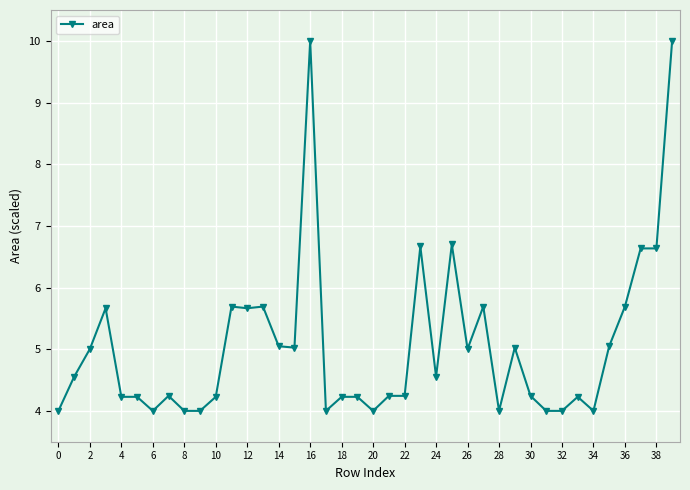

What is the difference between the maximum and minimum values?

6.0